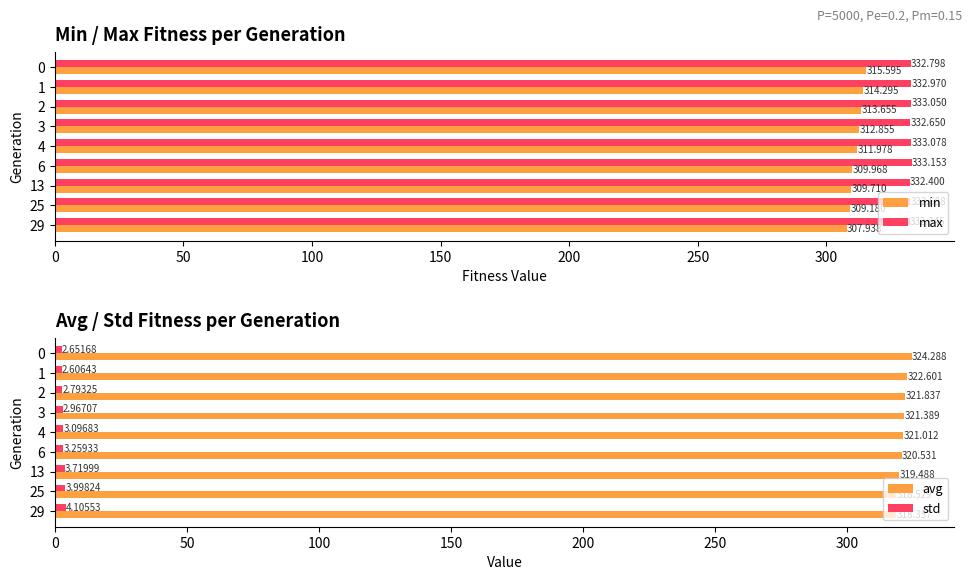

Is it true that max equals 333.1 at 4?

True